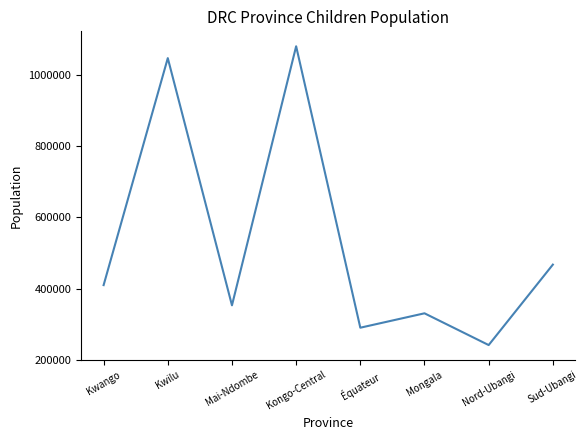

At which category does the chart reach its minimum across all series?

Nord-Ubangi